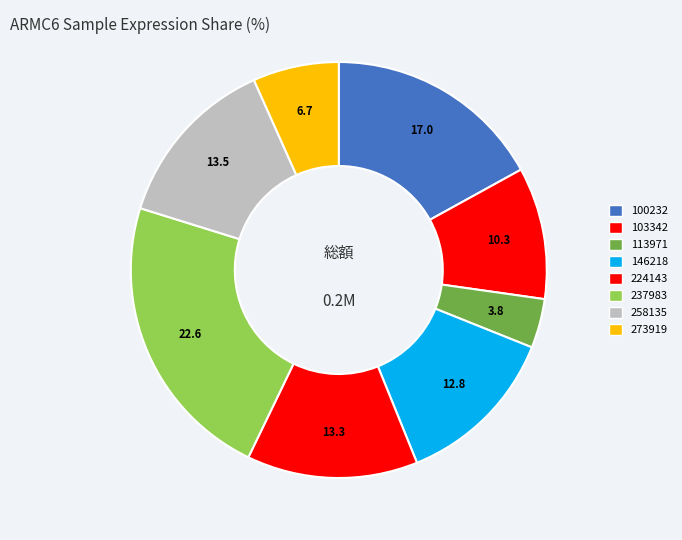

Does any single category account for the majority?

No